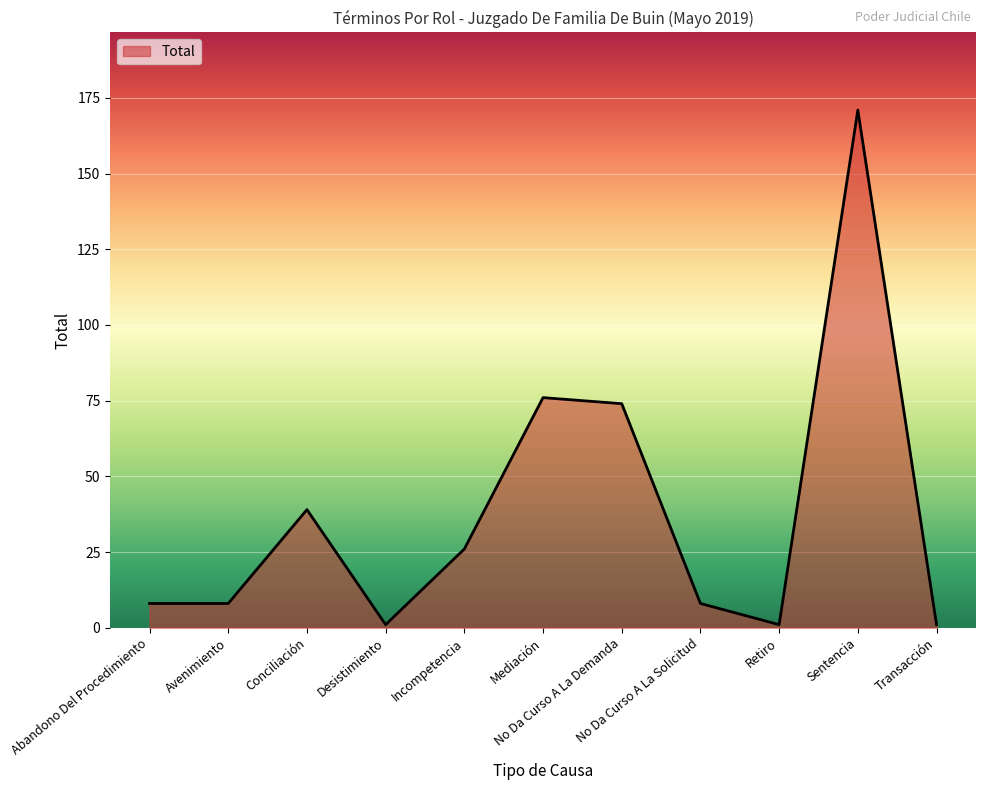

What is the difference between the values at Sentencia and Abandono Del Procedimiento?

163